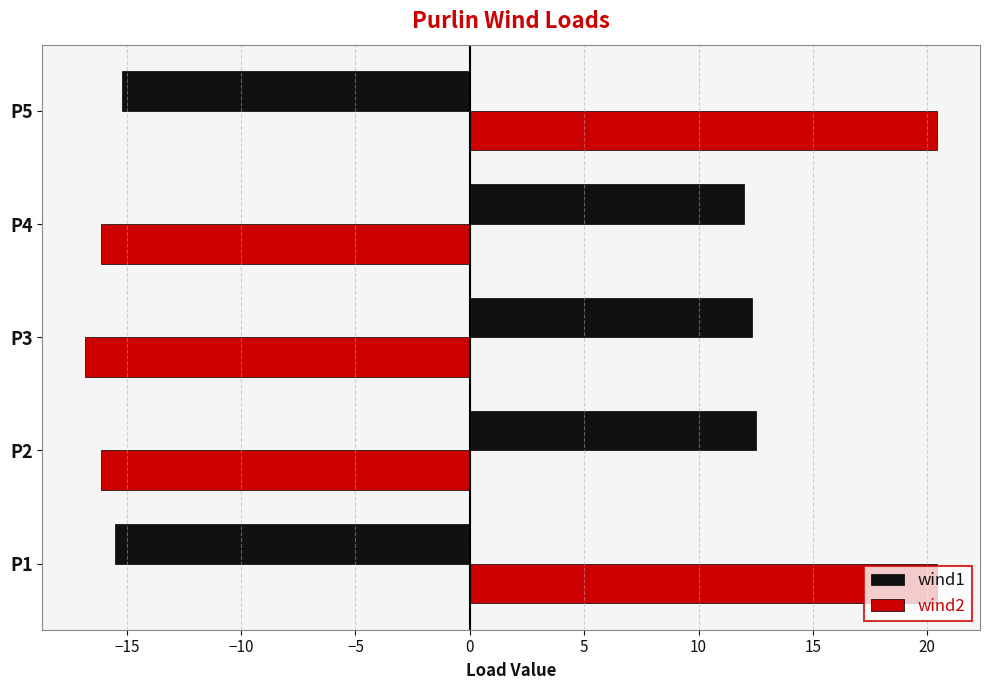

Rank the series by their maximum value, from highest to lowest.

wind2, wind1